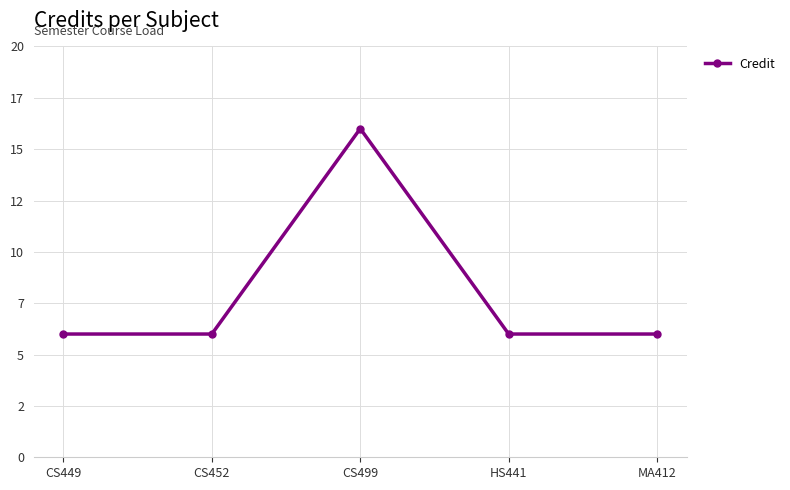

The chart shows a value of 6 at MA412. True or false?

True